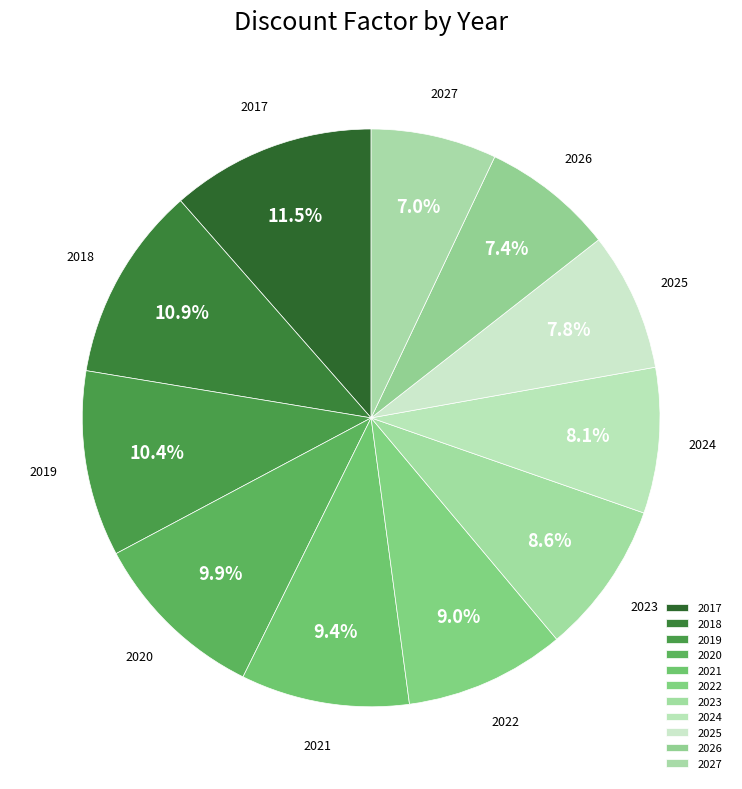

To the nearest percent, what portion does 2022 represent?

9%